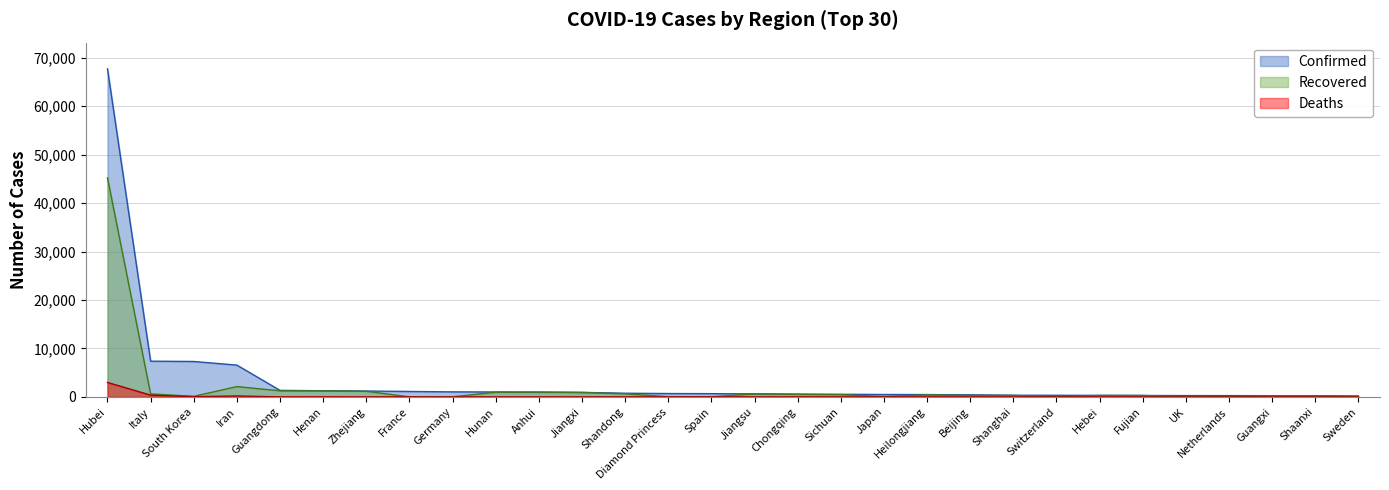

How many lines are shown in the chart?

3